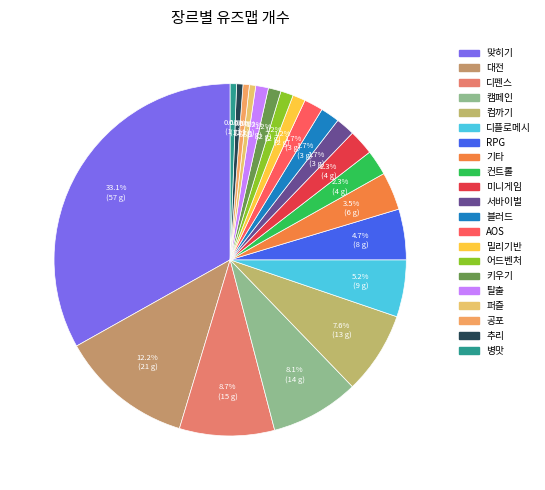

Count the number of slices in the pie.

21